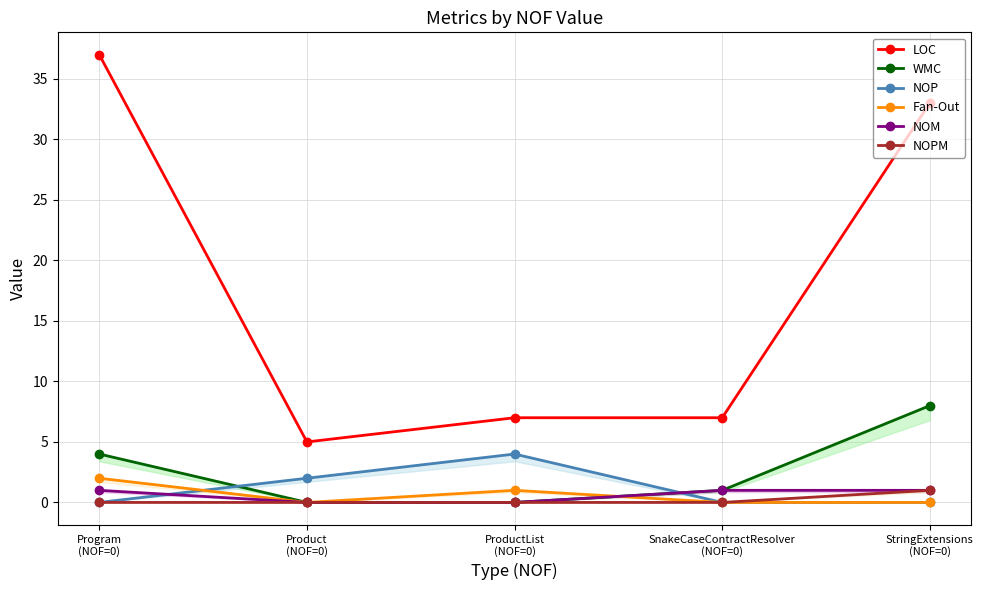

Is the value of NOP at Program
(NOF=0) greater than the value of NOM at ProductList
(NOF=0)?

No